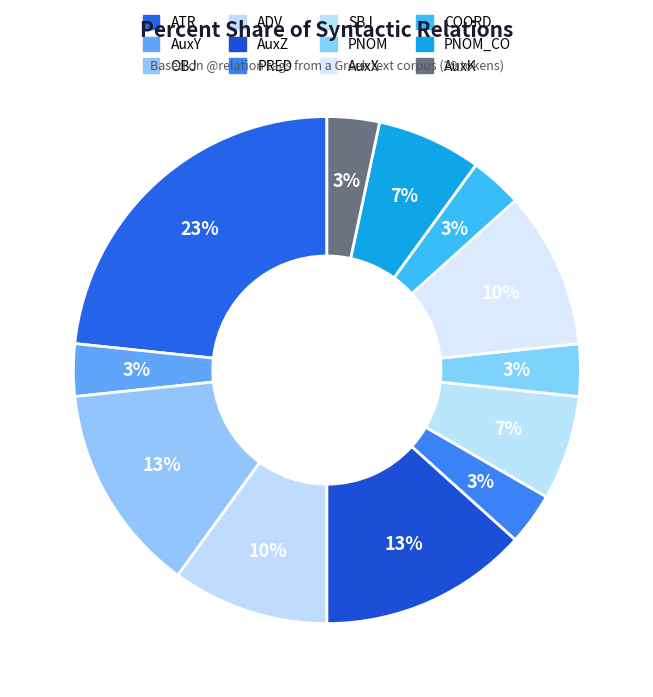

Count the number of slices in the pie.

12